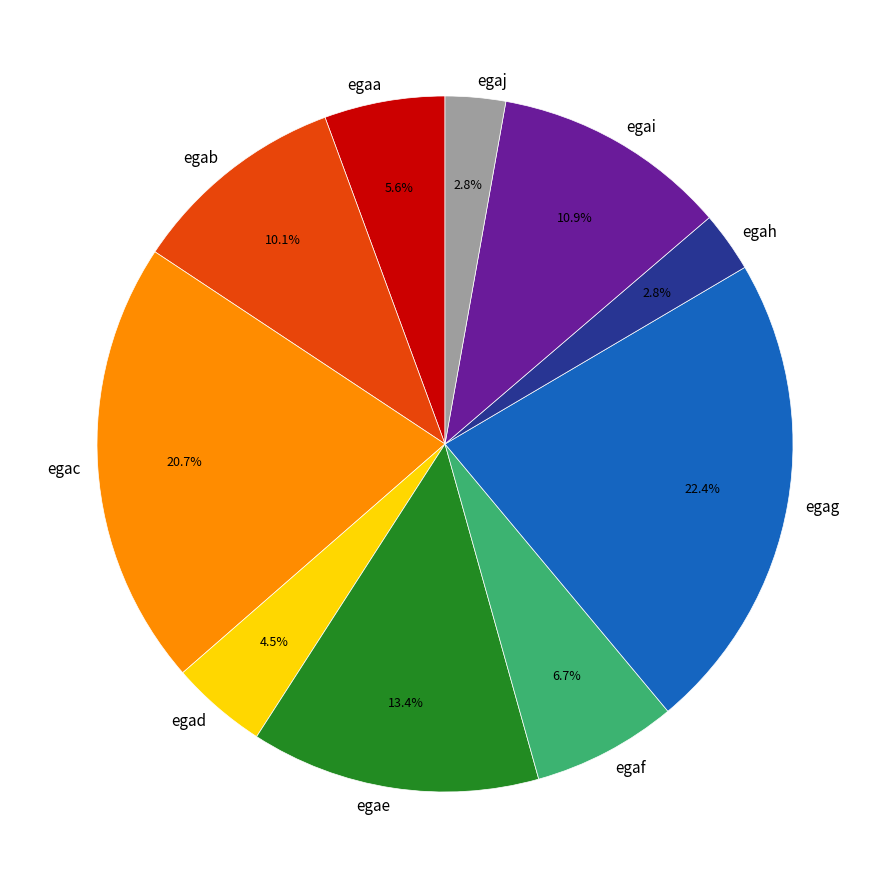

What percentage is the egag slice, to the nearest percent?

22%